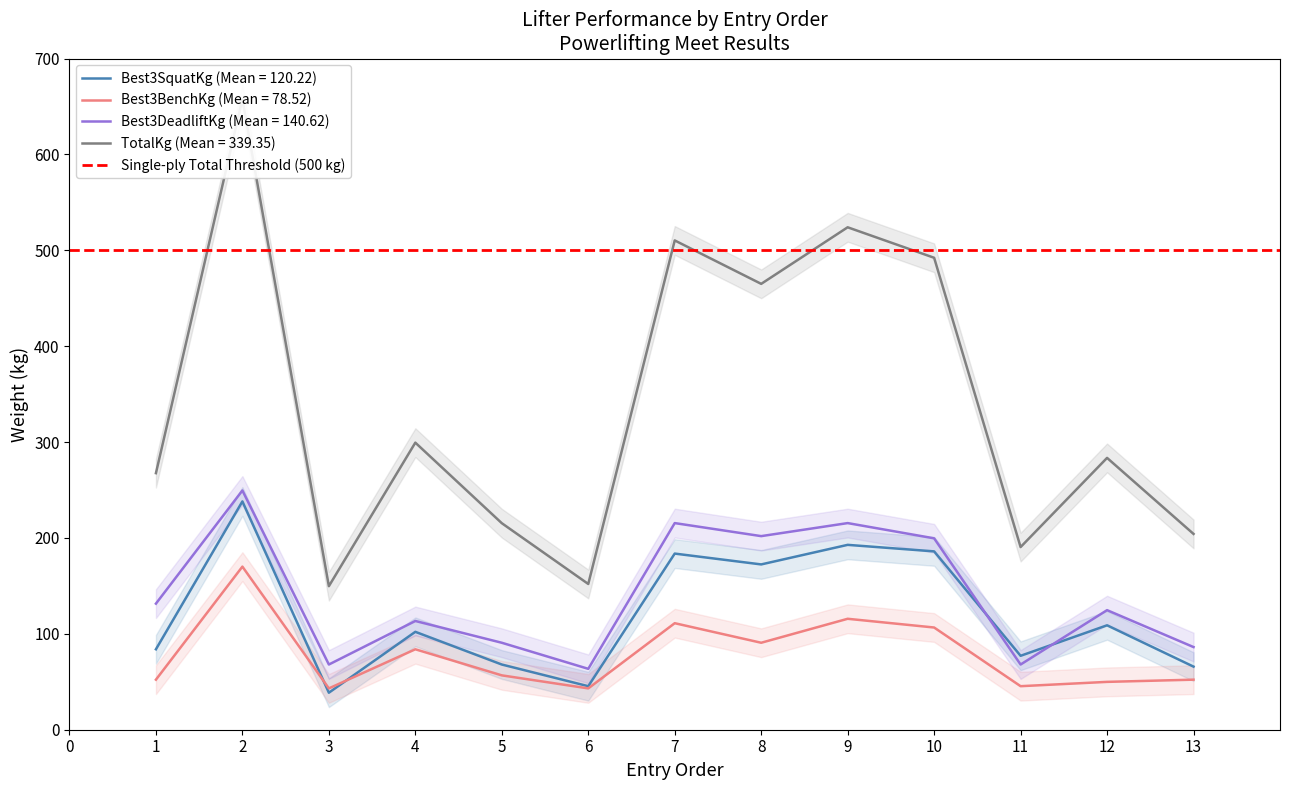

The value of Best3BenchKg (Mean = 78.52) at 2 is 254.6. True or false?

False